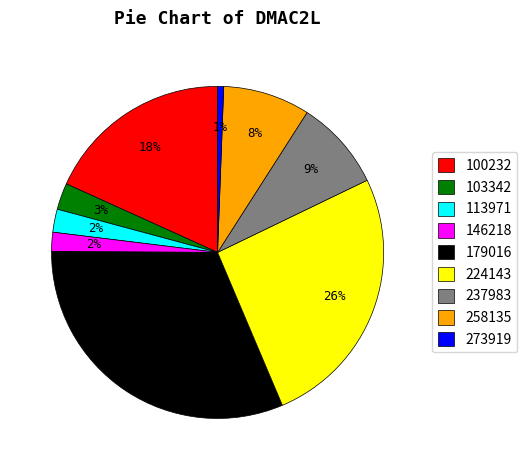

Is there any slice that represents more than half of the pie?

No